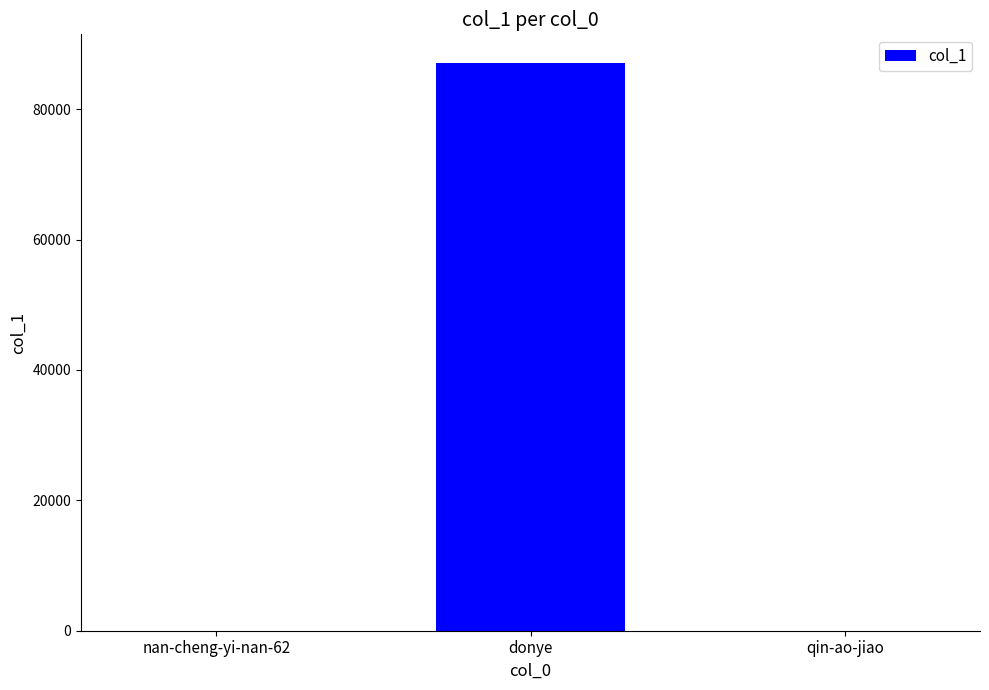

What is the ratio of the value at donye to the value at qin-ao-jiao?

21779.0